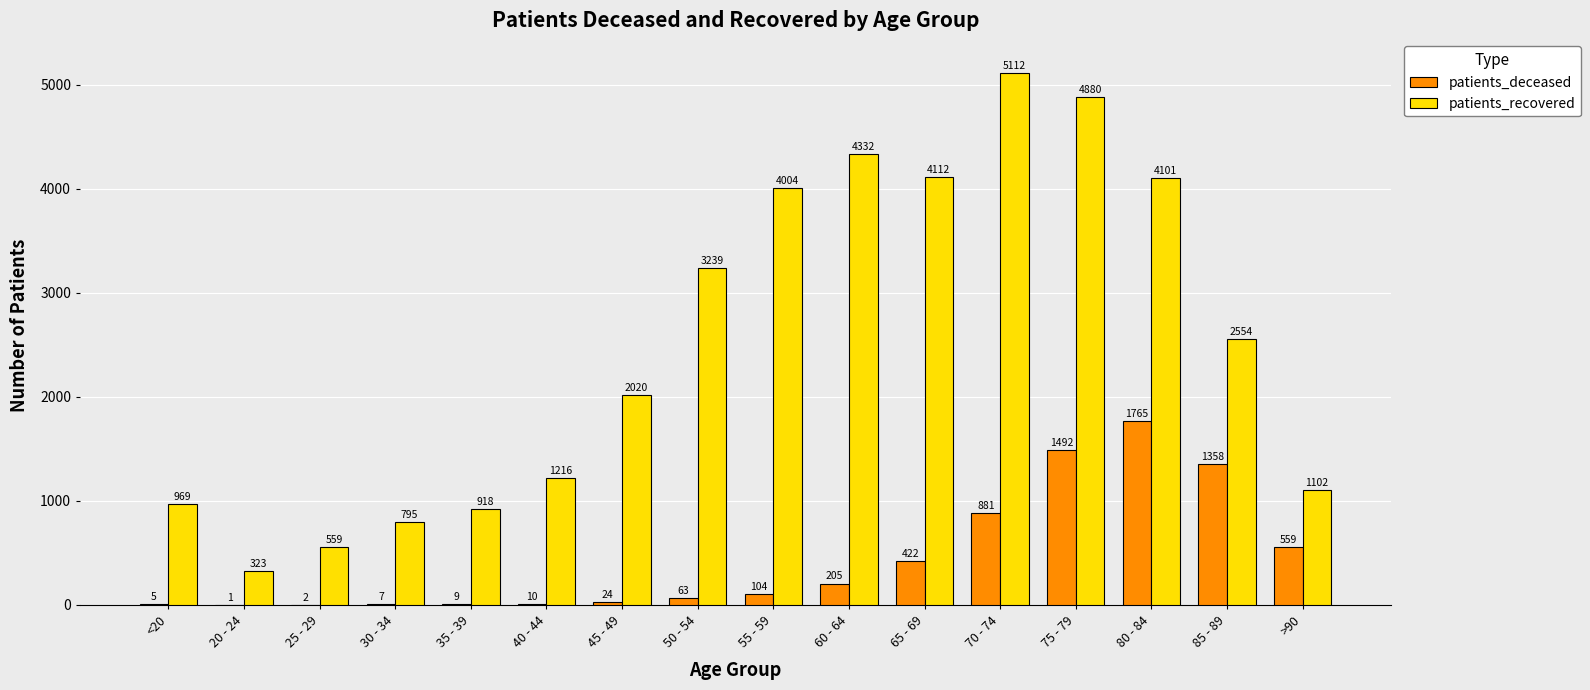

Between <20 and 50 - 54, which series saw the biggest shift?

patients_recovered